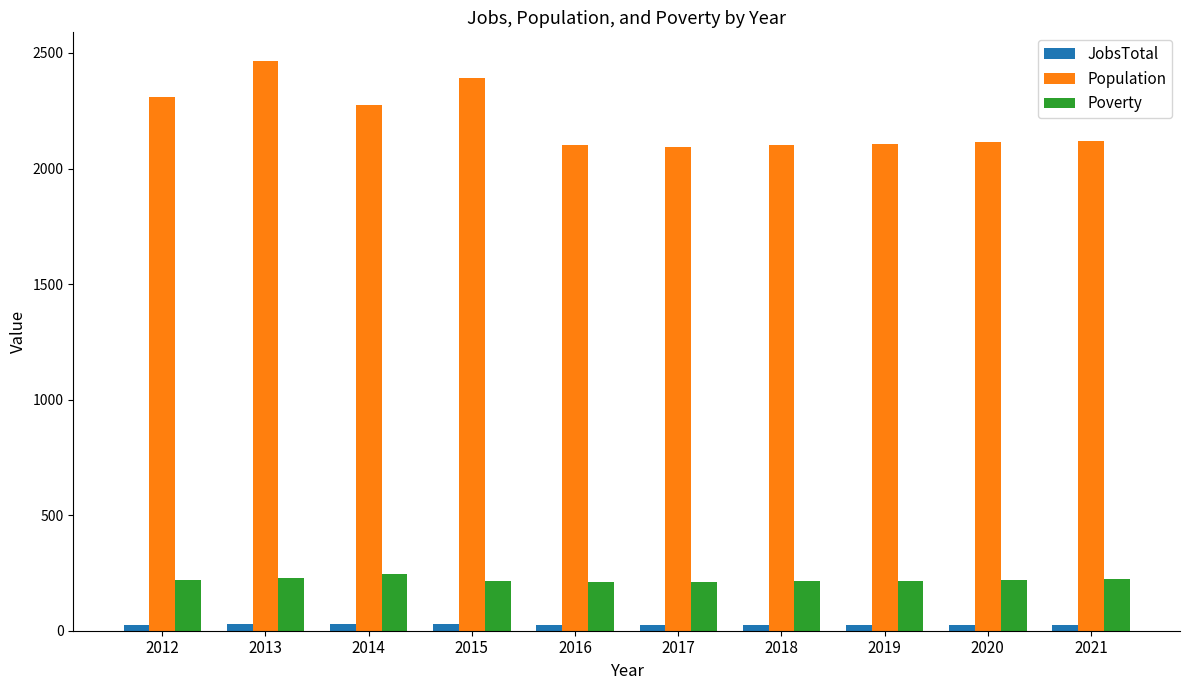

Between 2014 and 2021, which series saw the biggest shift?

Population